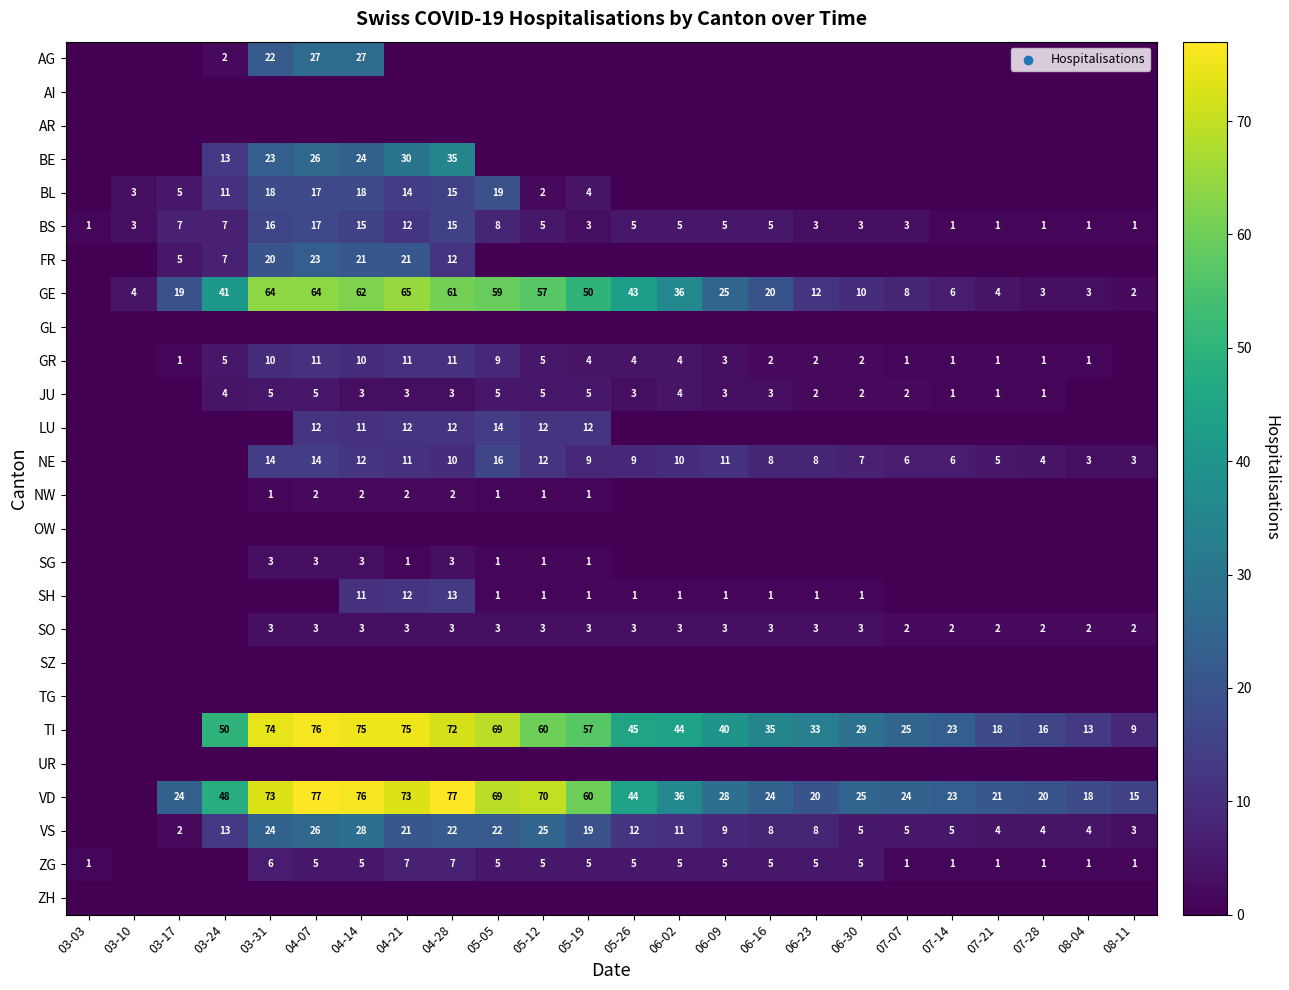

What is the difference between the ZG values at 08-04 and 06-30?

4